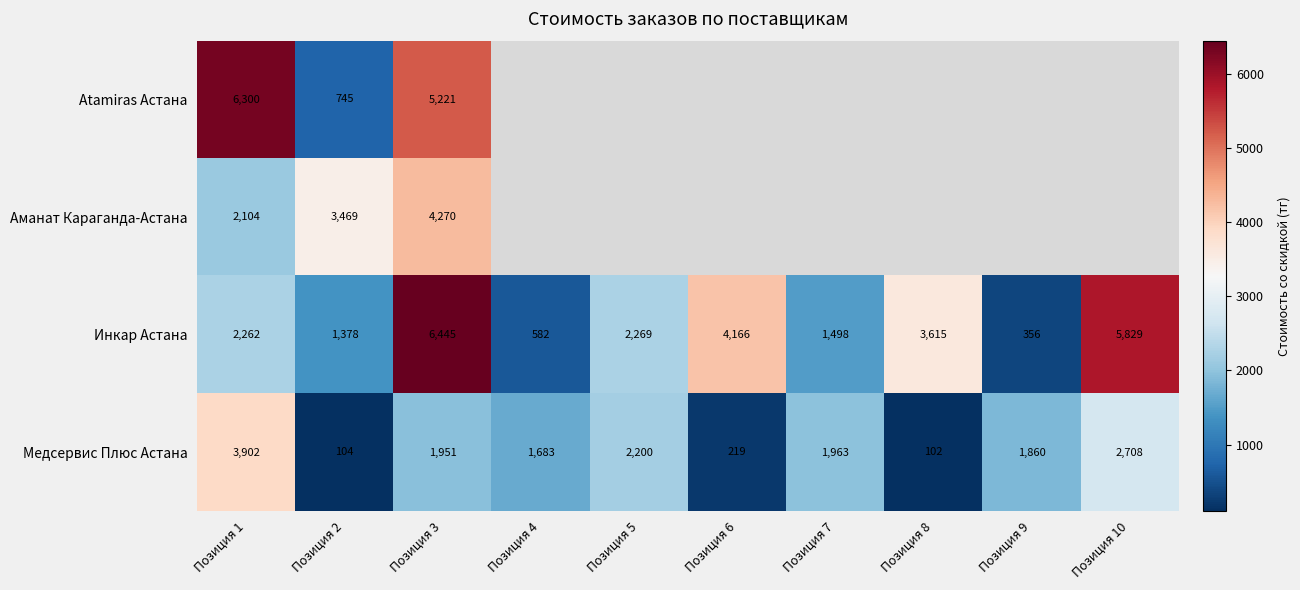

Rank the series at Позиция 3 from lowest to highest value.

Медсервис Плюс Астана, Аманат Караганда-Астана, Atamiras Астана, Инкар Астана